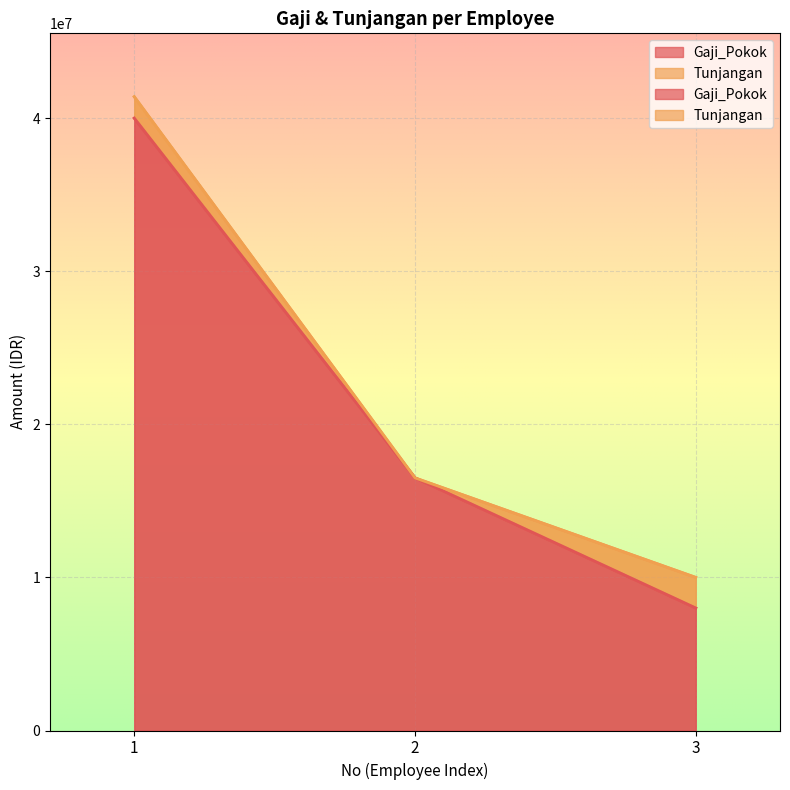

Reading left to right, transcribe all the data shown in this chart.

1=40000000	2=16500000	3=8000000